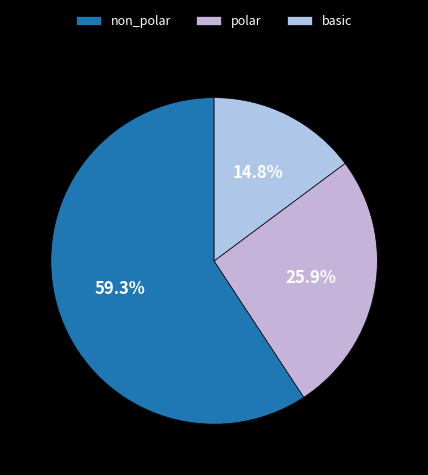

To the nearest percent, what percentage of the pie is polar?

26%